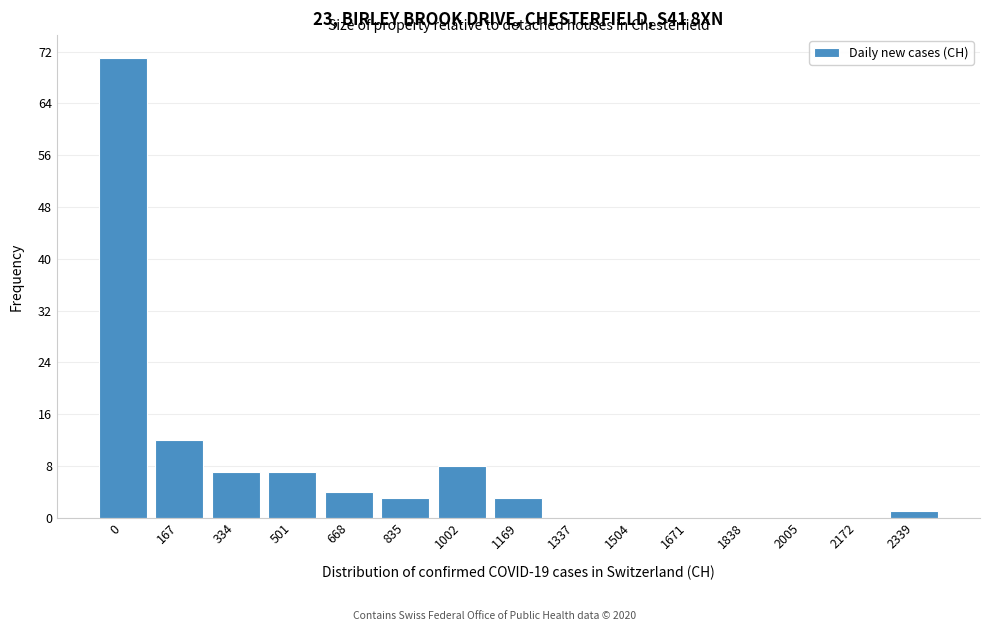

Reading right to left, extract all data points from this chart.

2339=1	2172=0	2005=0	1838=0	1671=0	1504=0	1337=0	1169=3	1002=8	835=3	668=4	501=7	334=7	167=12	0=71